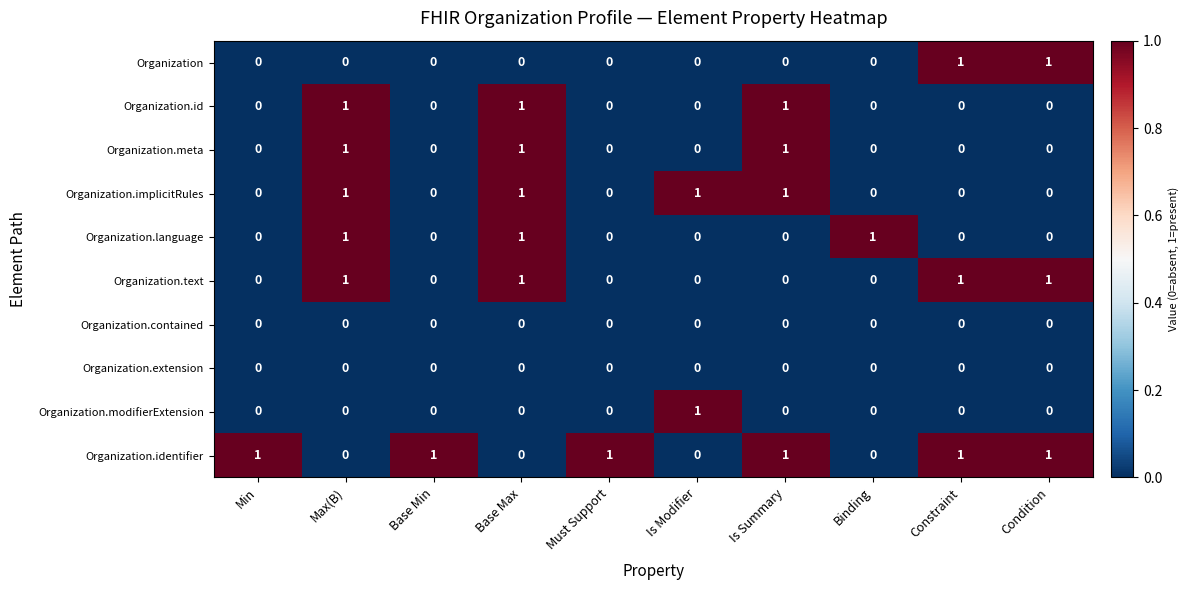

At how many categories does at least one series exceed 0?

10